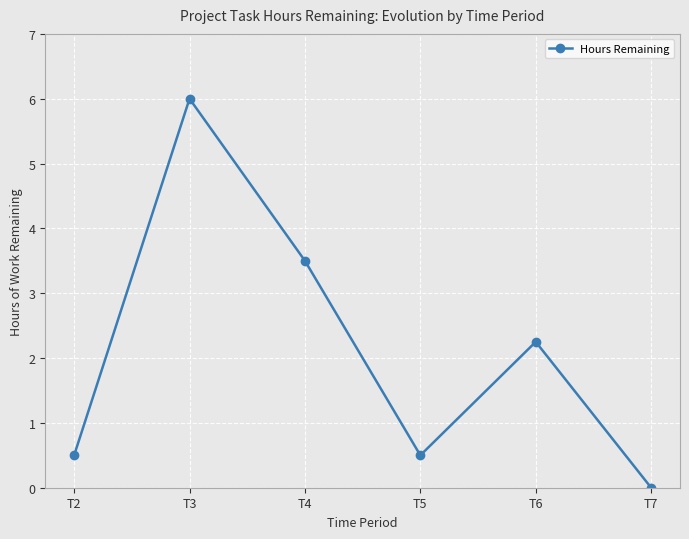

What is the difference between the maximum and second lowest values?

5.5